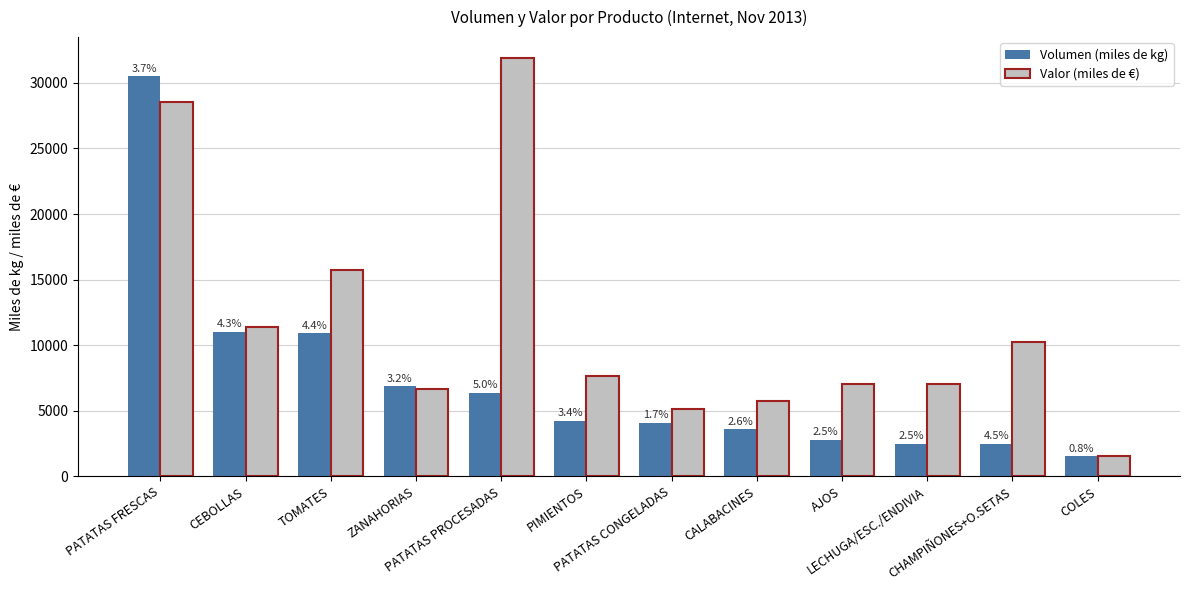

What are all the series names shown in the legend?

Volumen (miles de kg), Valor (miles de €)